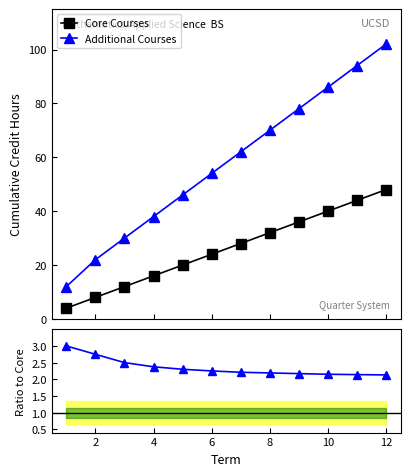

True or false: Additional Courses and Core Courses cross at least once.

False